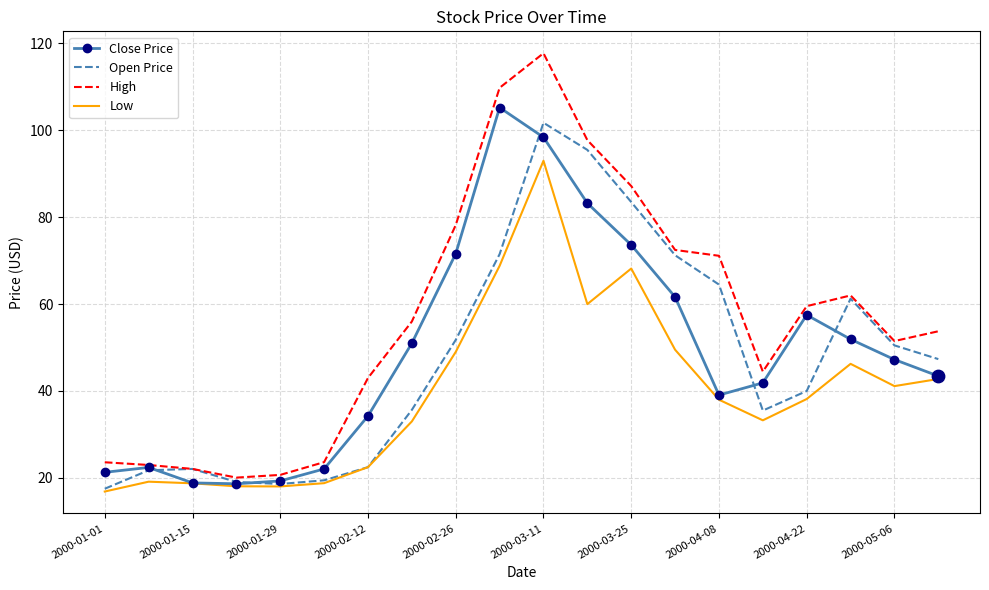

What are all the series names shown in the legend?

Close Price, Open Price, High, Low